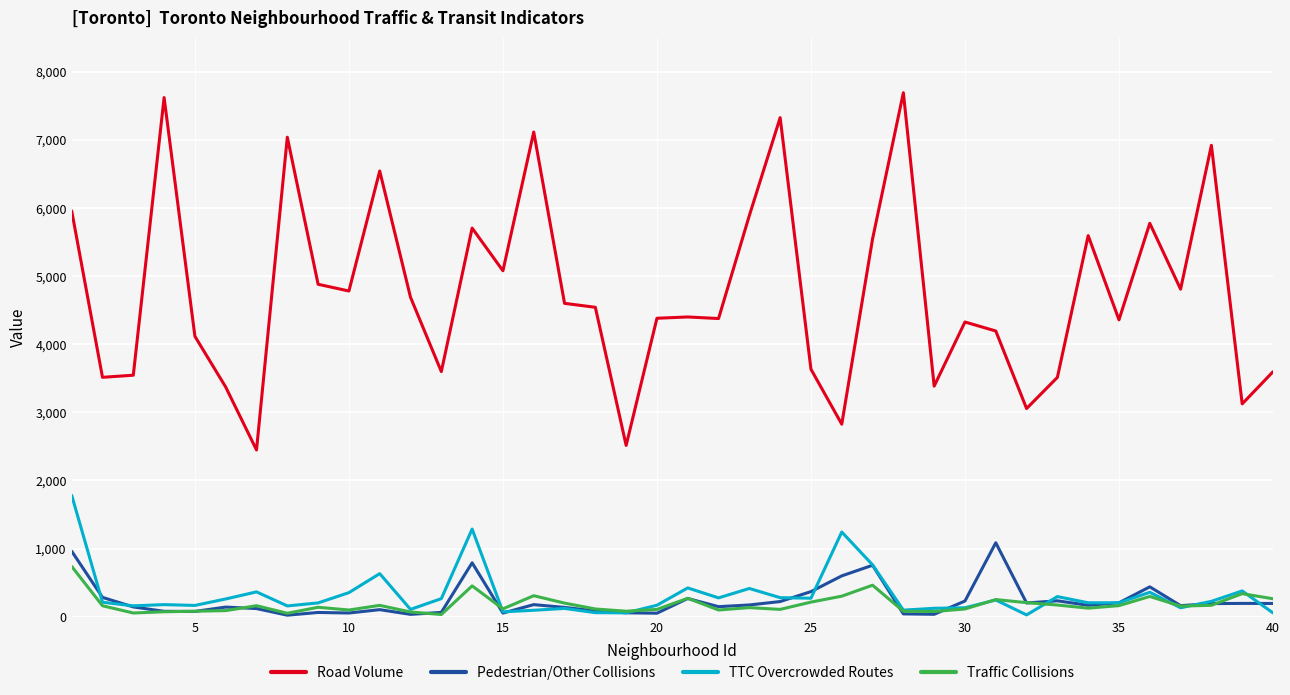

List the series in order of their peak value, highest first.

Road Volume, TTC Overcrowded Routes, Pedestrian/Other Collisions, Traffic Collisions